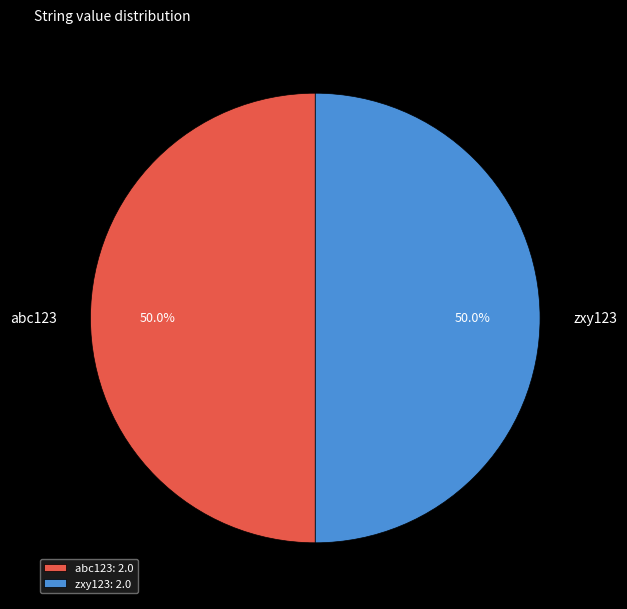

What is the ratio of the value at abc123: 2.0 to the value at zxy123: 2.0?

1.0